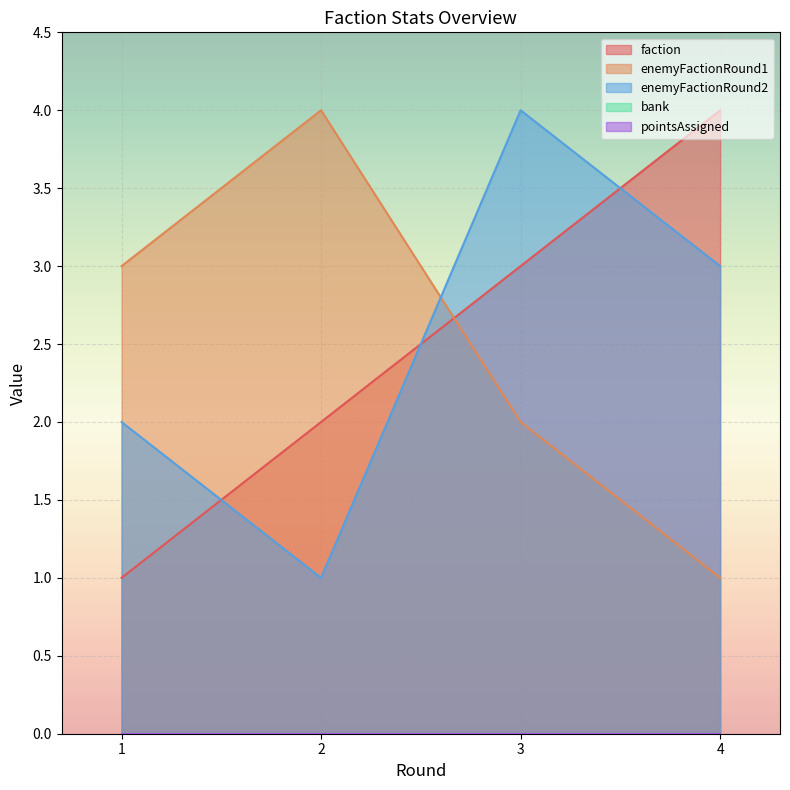

At which label is enemyFactionRound1 closest to 2?

3